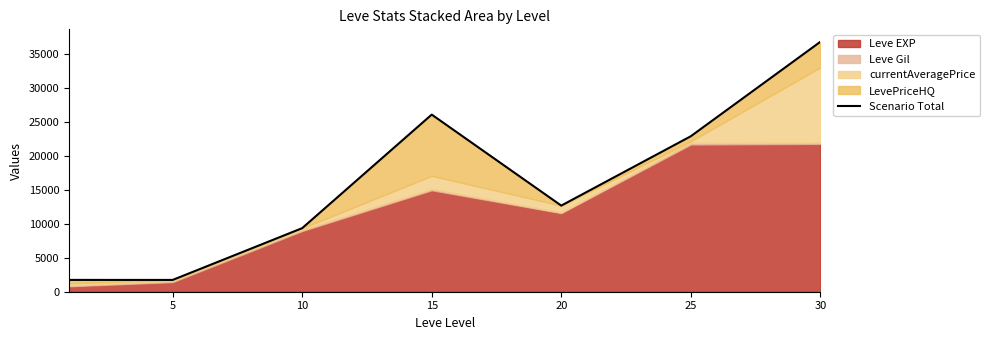

What is the difference between the maximum and minimum values?

35006.7